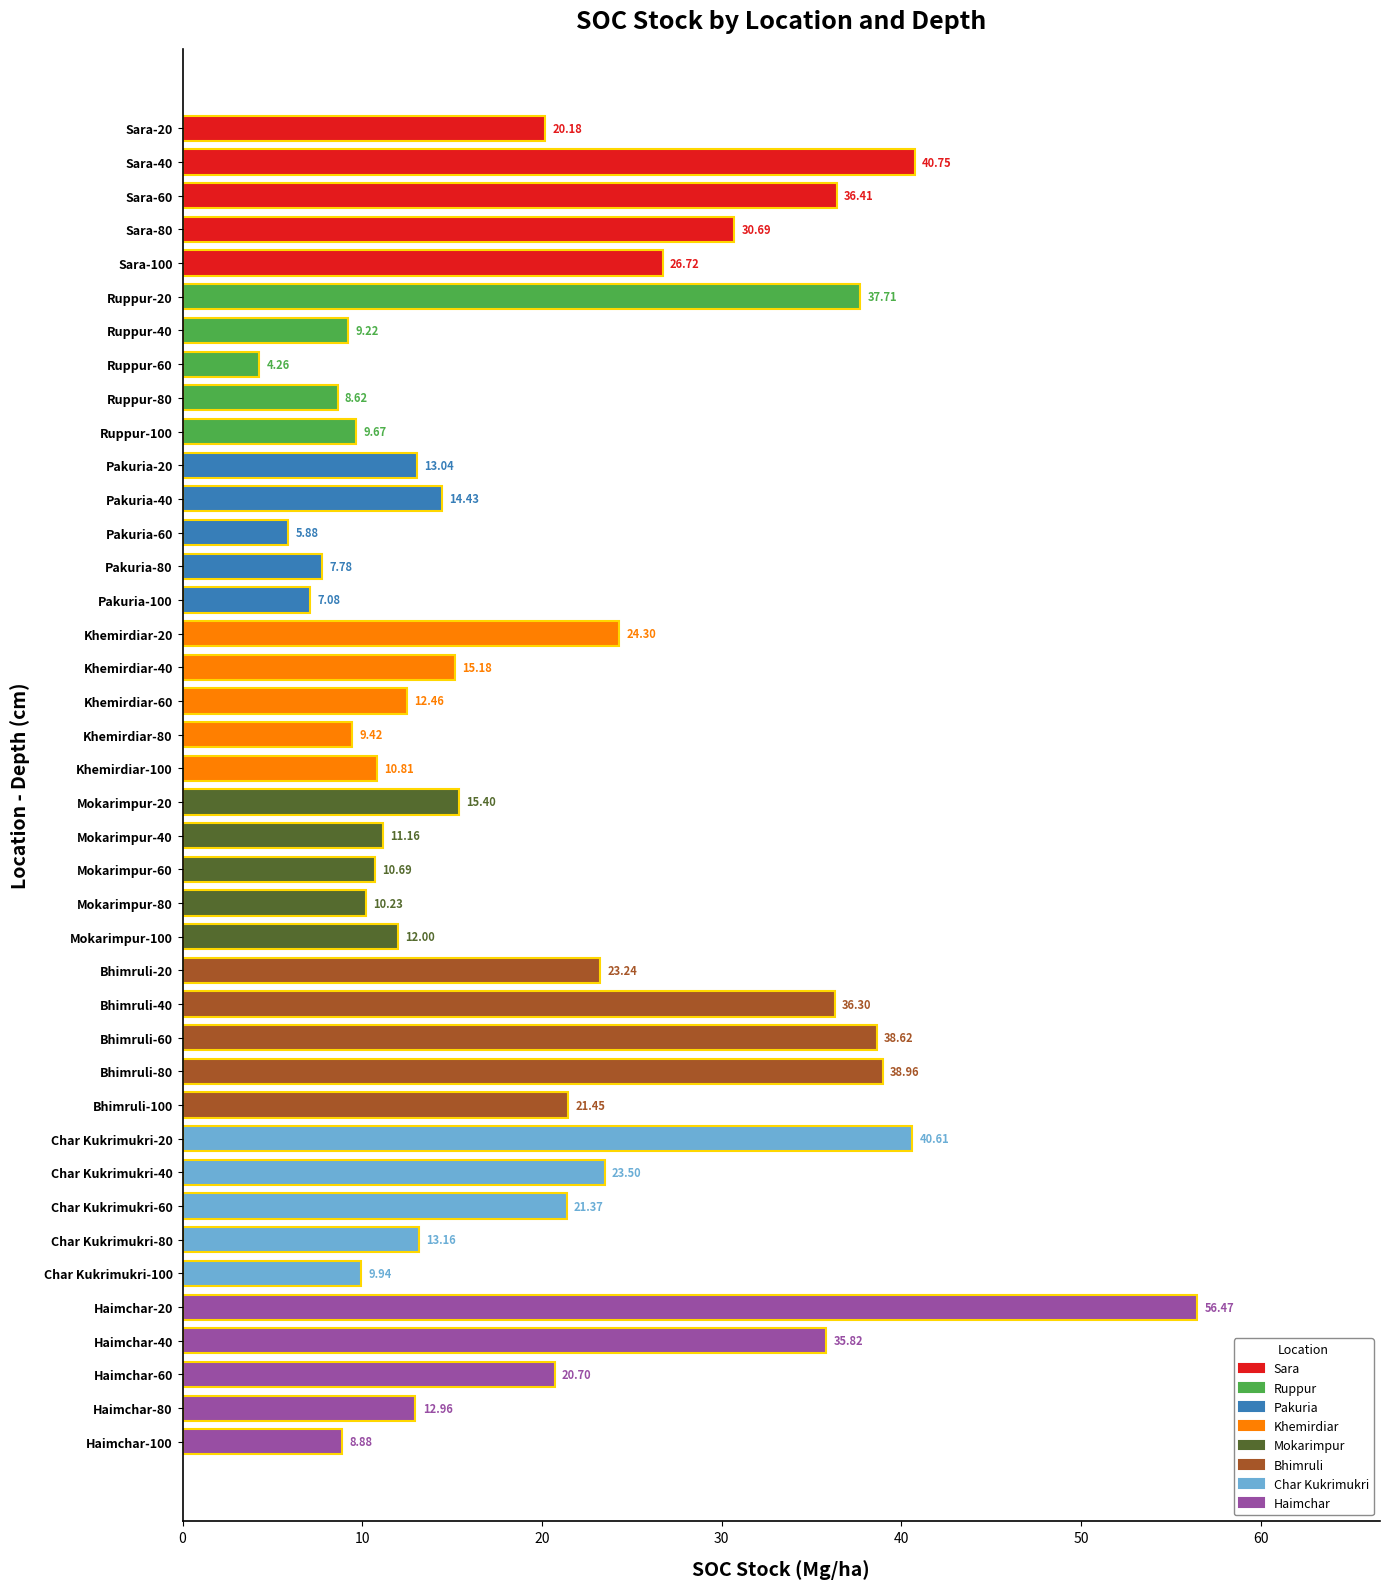

What is the sum of the values at Pakuria-100 and Pakuria-60?

13.0